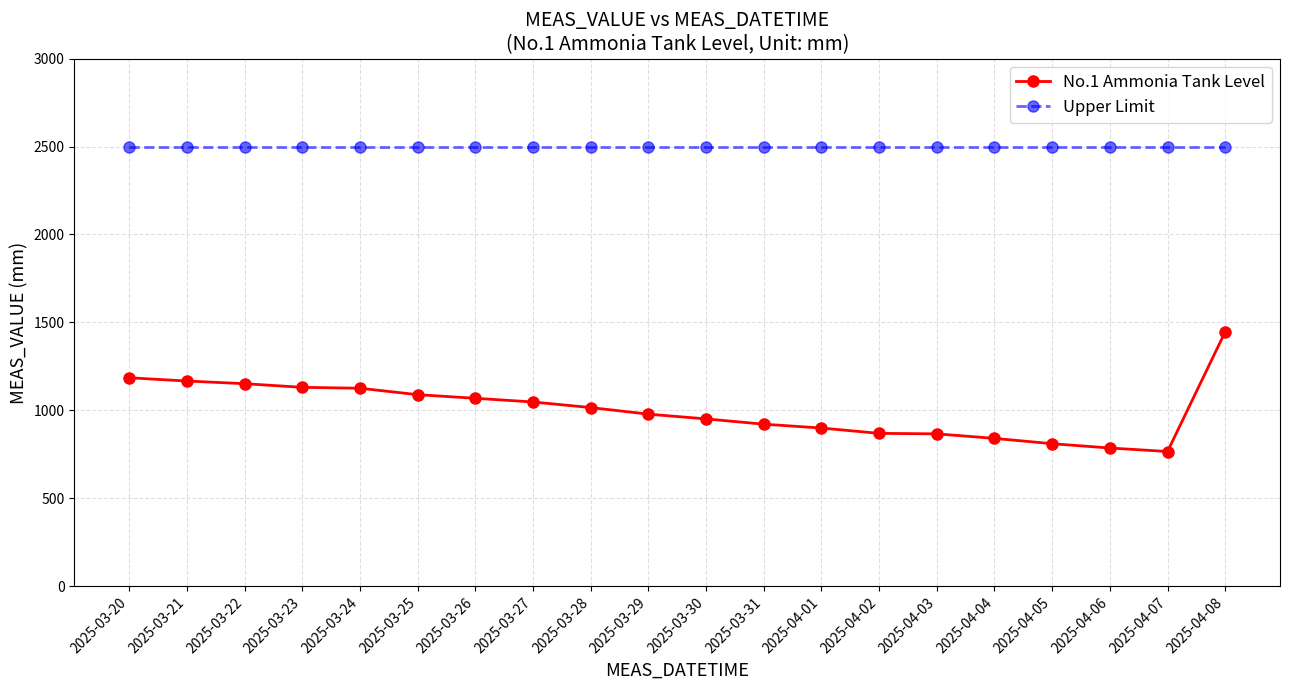

In No.1 Ammonia Tank Level, how many points are lower than both neighbors (excluding endpoints)?

1